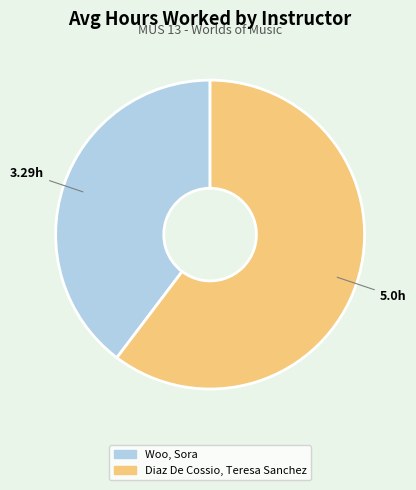

Is Woo, Sora the majority of the pie?

No